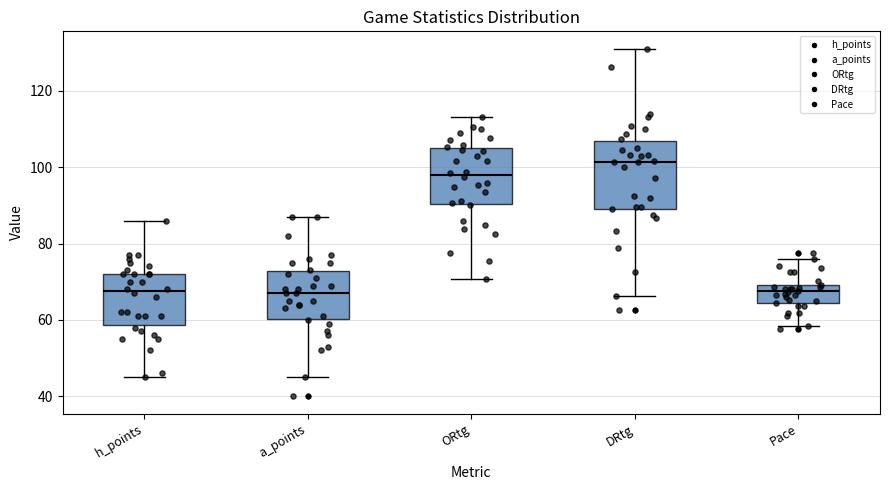

Which box's median line is the highest?

DRtg